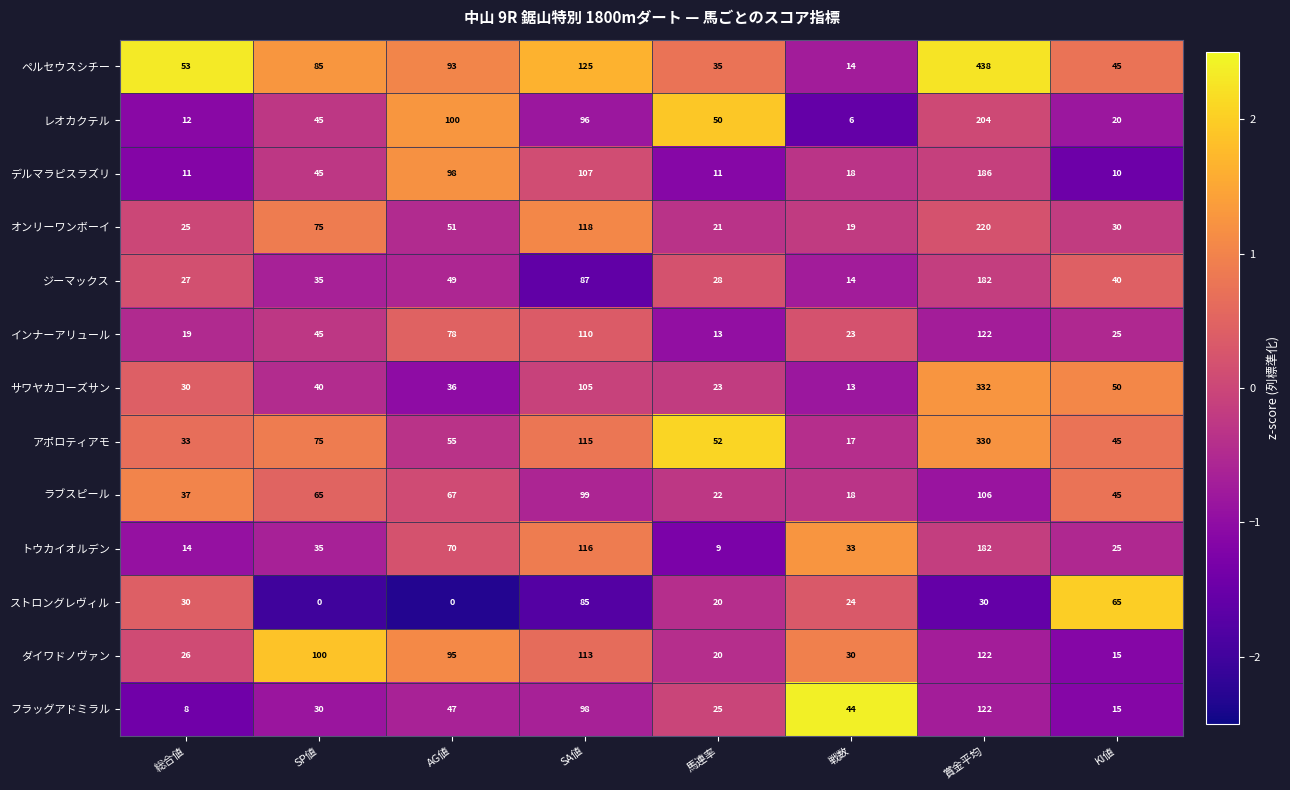

How many values in the インナーアリュール series are below 45?

4